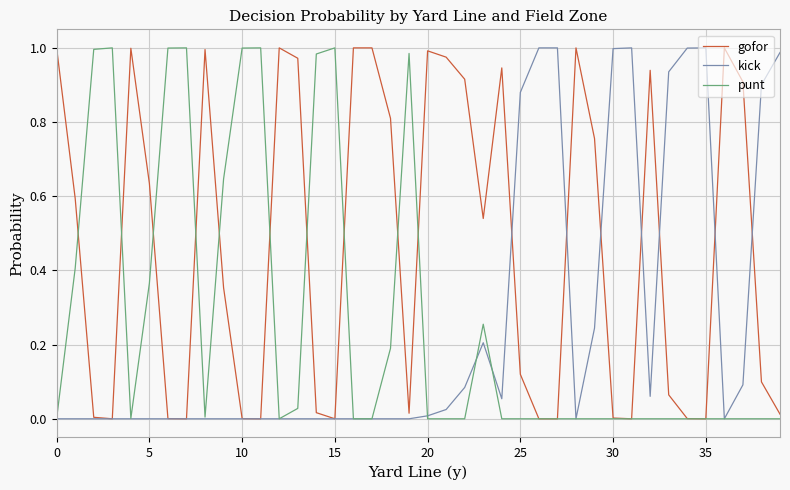

Which series has the largest total across all categories?

gofor